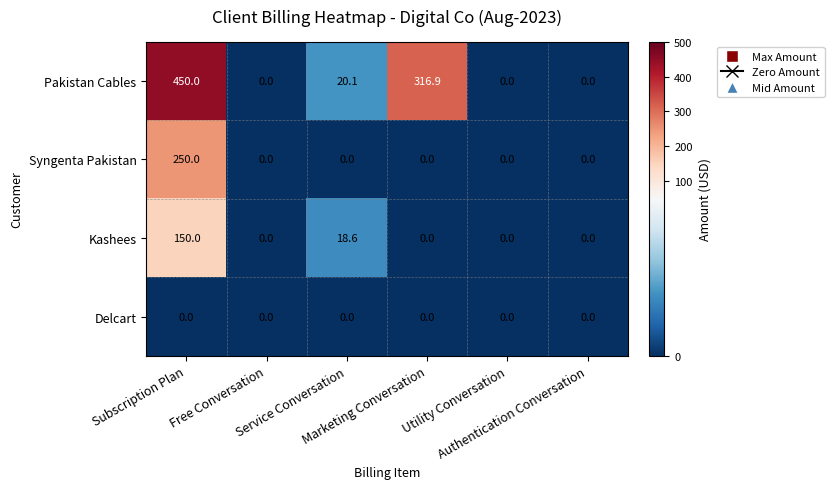

Which series has the widest spread of values?

Pakistan Cables